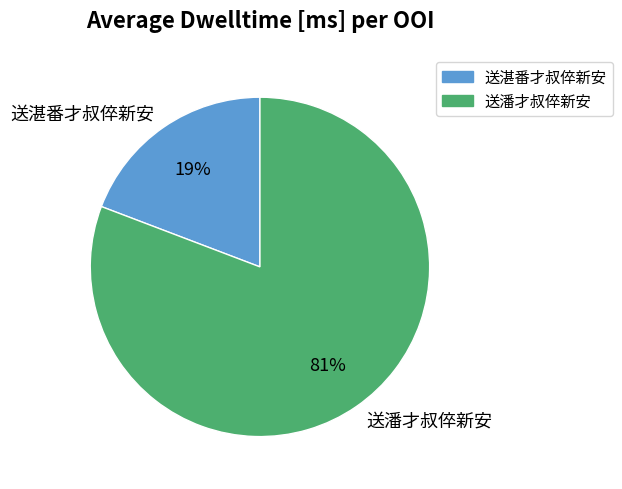

To the nearest percent, what is the average slice percentage?

50%